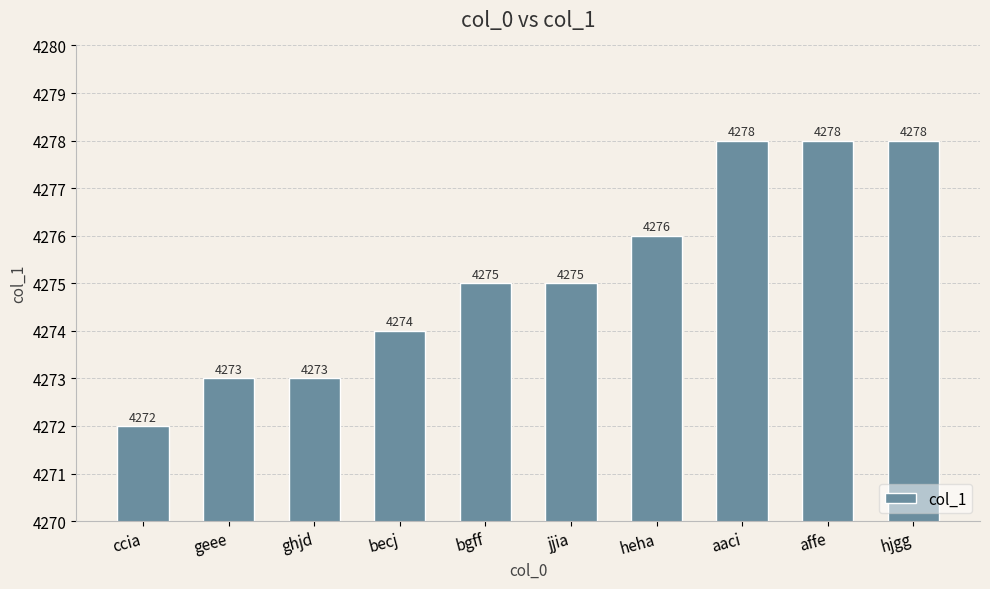

Reading left to right, list all the values displayed in this chart.

4272	4273	4273	4274	4275	4275	4276	4278	4278	4278